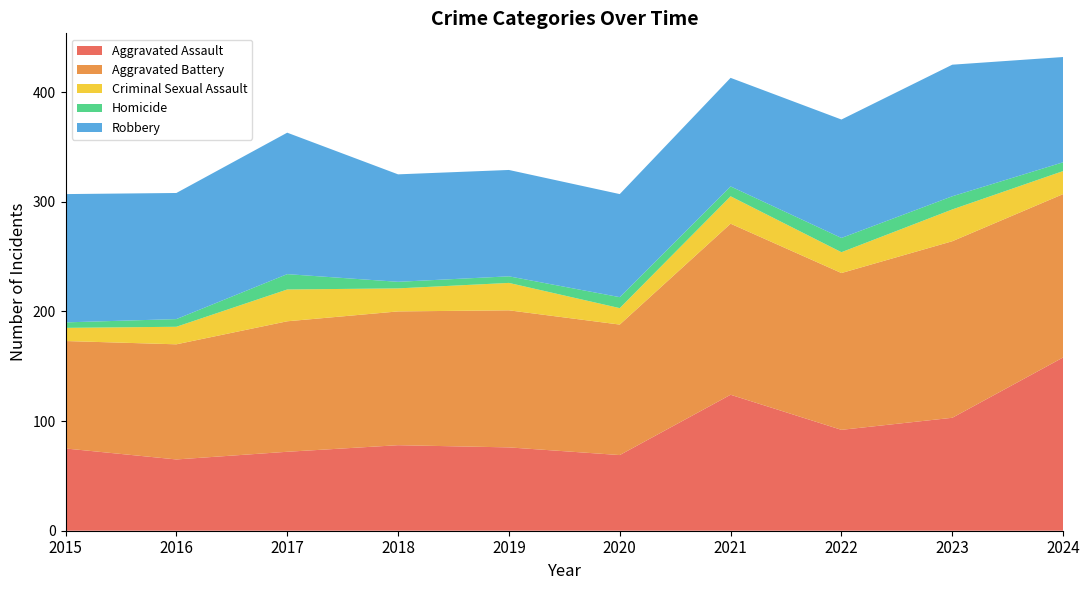

Reading left to right, transcribe all the data shown in this chart.

Aggravated Assault: 2015=75	2016=65	2017=72	2018=78	2019=76	2020=69	2021=124	2022=92	2023=103	2024=158
Aggravated Battery: 2015=98	2016=105	2017=119	2018=122	2019=125	2020=119	2021=156	2022=143	2023=161	2024=149
Criminal Sexual Assault: 2015=12	2016=16	2017=29	2018=21	2019=25	2020=15	2021=25	2022=19	2023=29	2024=21
Homicide: 2015=5	2016=7	2017=14	2018=6	2019=6	2020=10	2021=9	2022=13	2023=12	2024=8
Robbery: 2015=117	2016=115	2017=129	2018=98	2019=97	2020=94	2021=99	2022=108	2023=120	2024=96